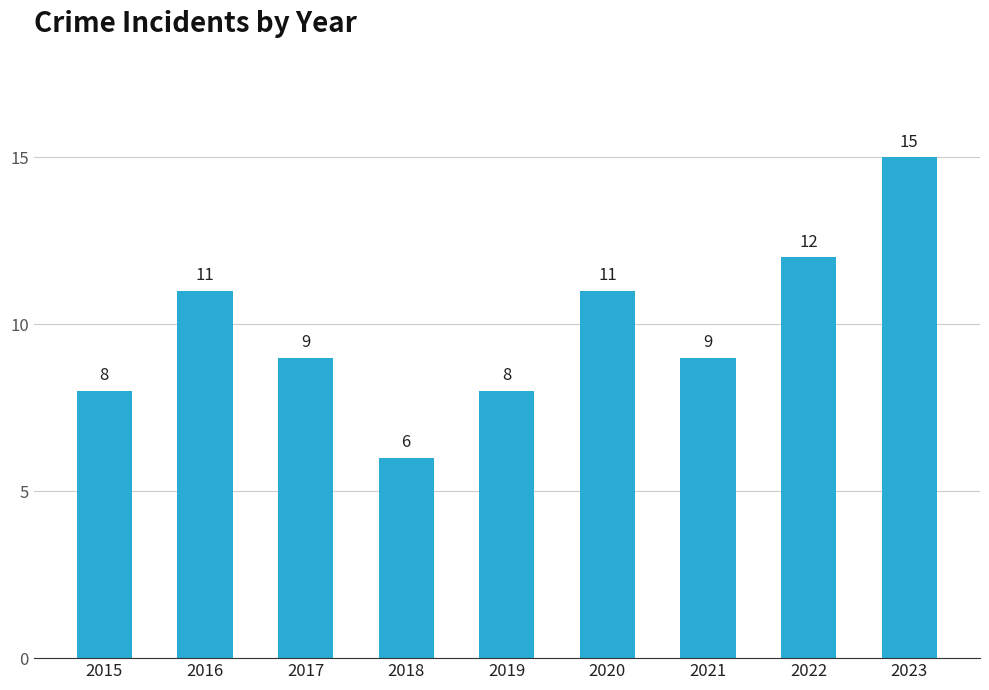

Is it true that the value at 2017 is 6?

False